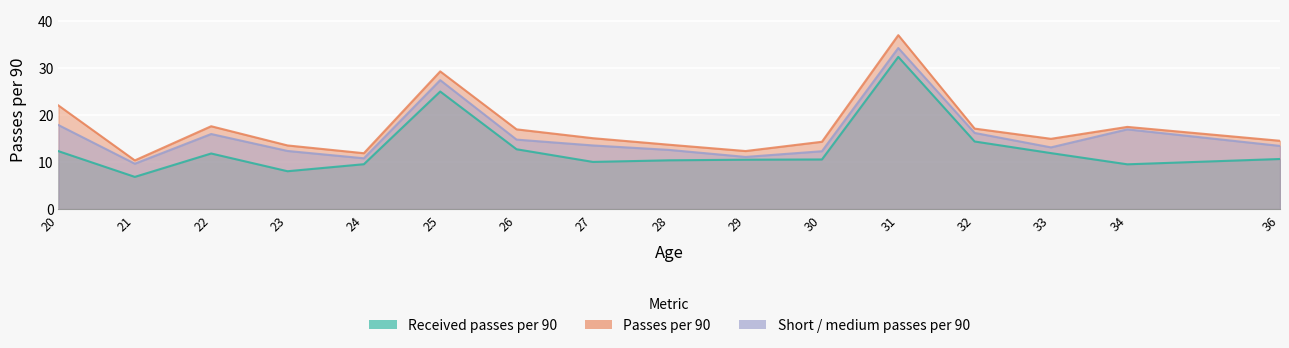

How many interior local valleys does the Received passes per 90 series have?

4